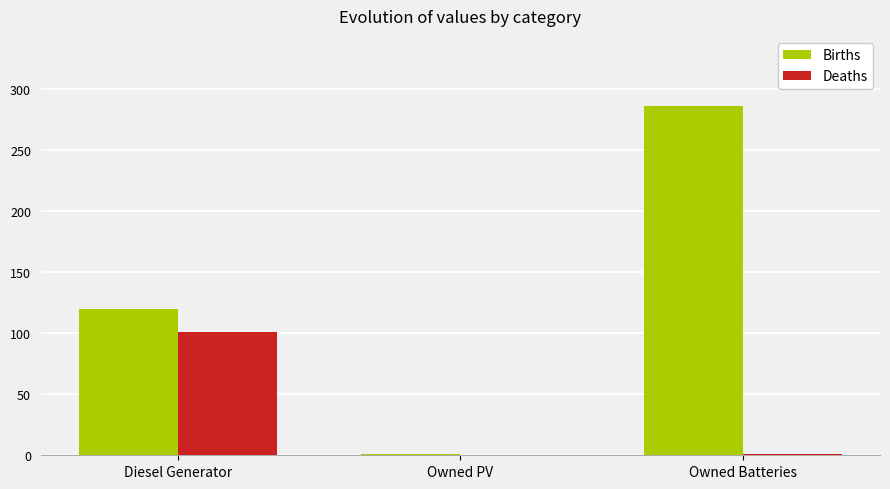

At which category does the chart reach its peak across all series?

Owned Batteries